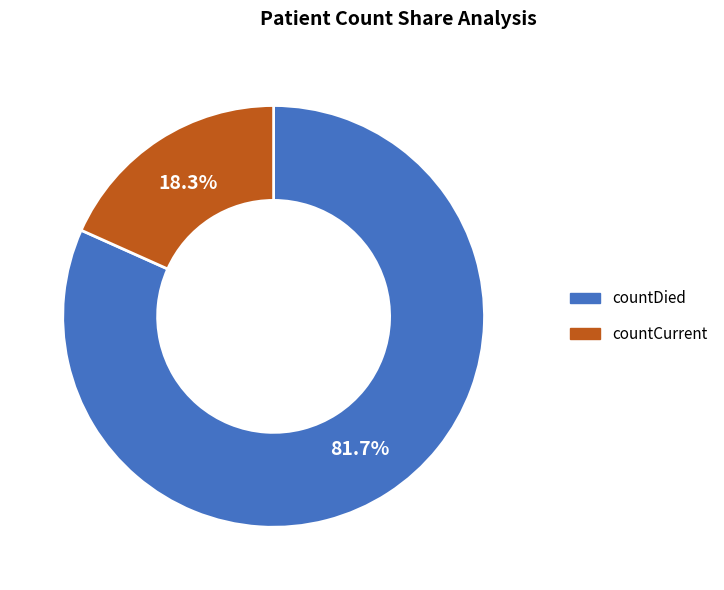

Count the number of slices in the pie.

2